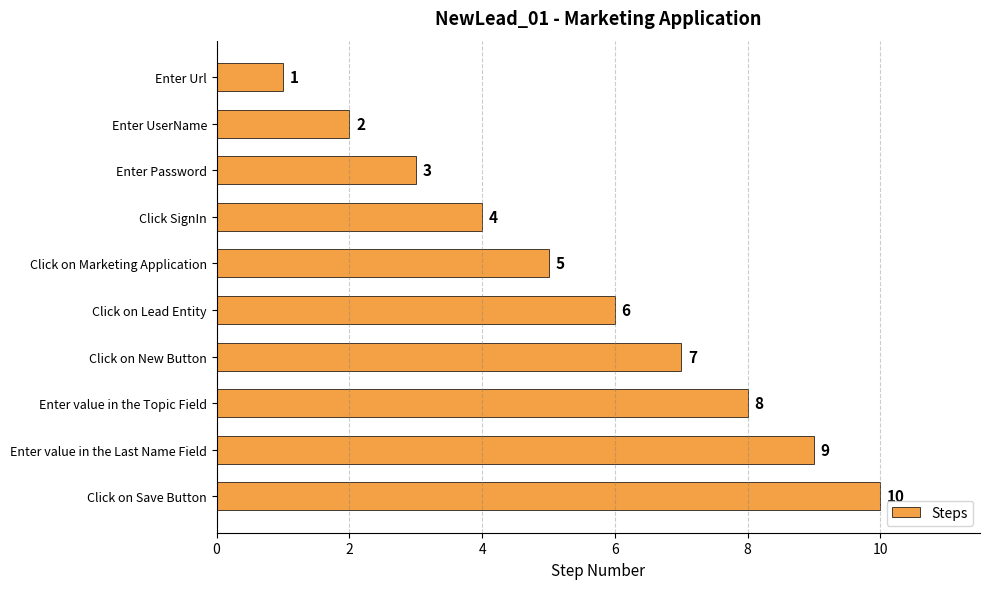

What is the label of the 2nd bar from the top?

Enter UserName